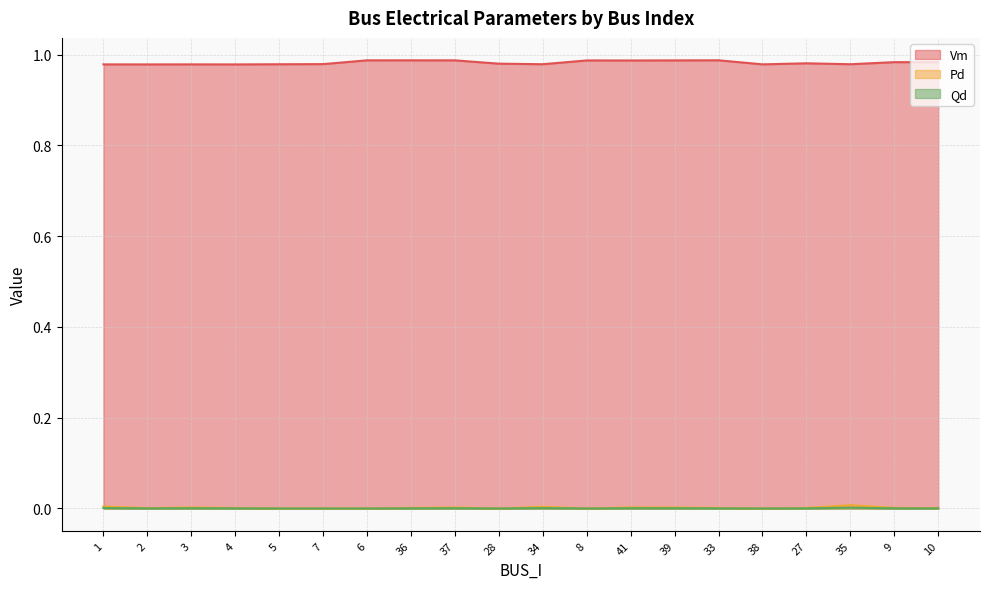

The Vm series shows 1.7 at 5. True or false?

False